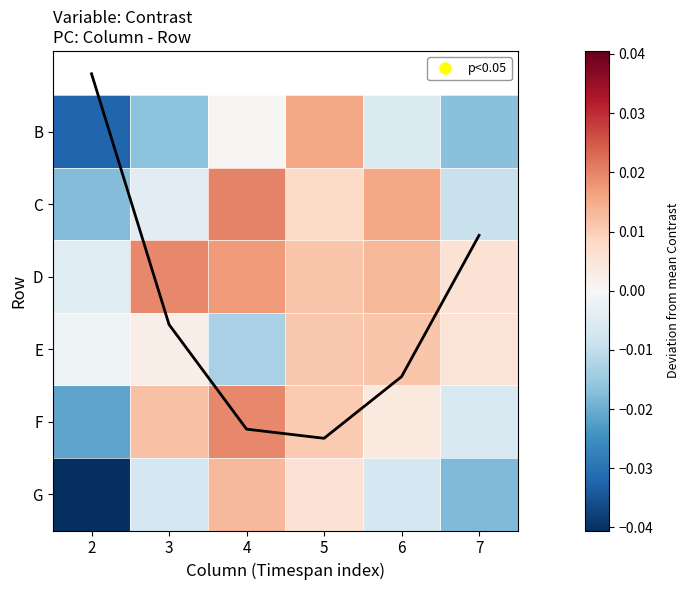

Is the value of F at 4 greater than the value of D at 2?

Yes